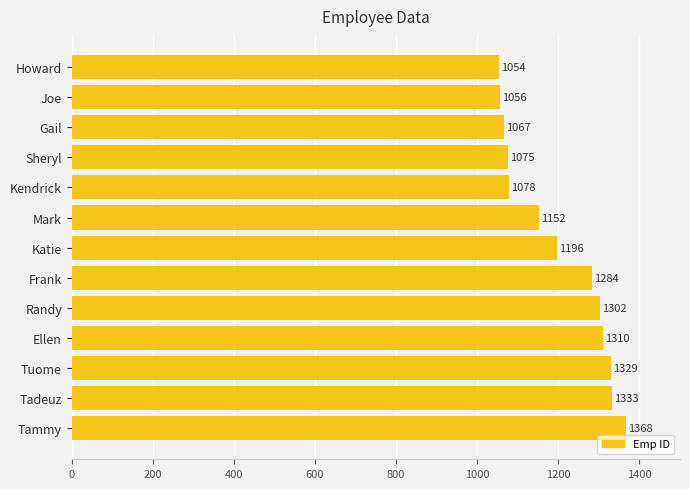

What is the value of the 8th bar from the top?

1284